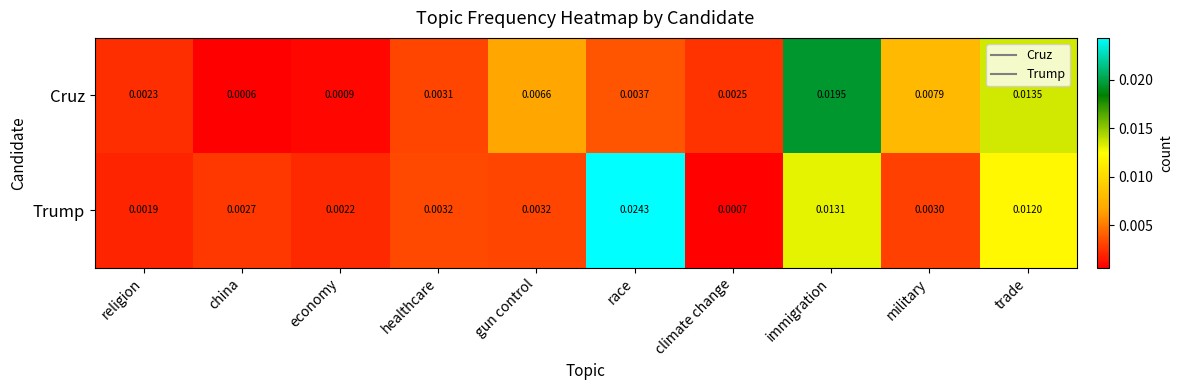

How many series are shown in this chart?

2